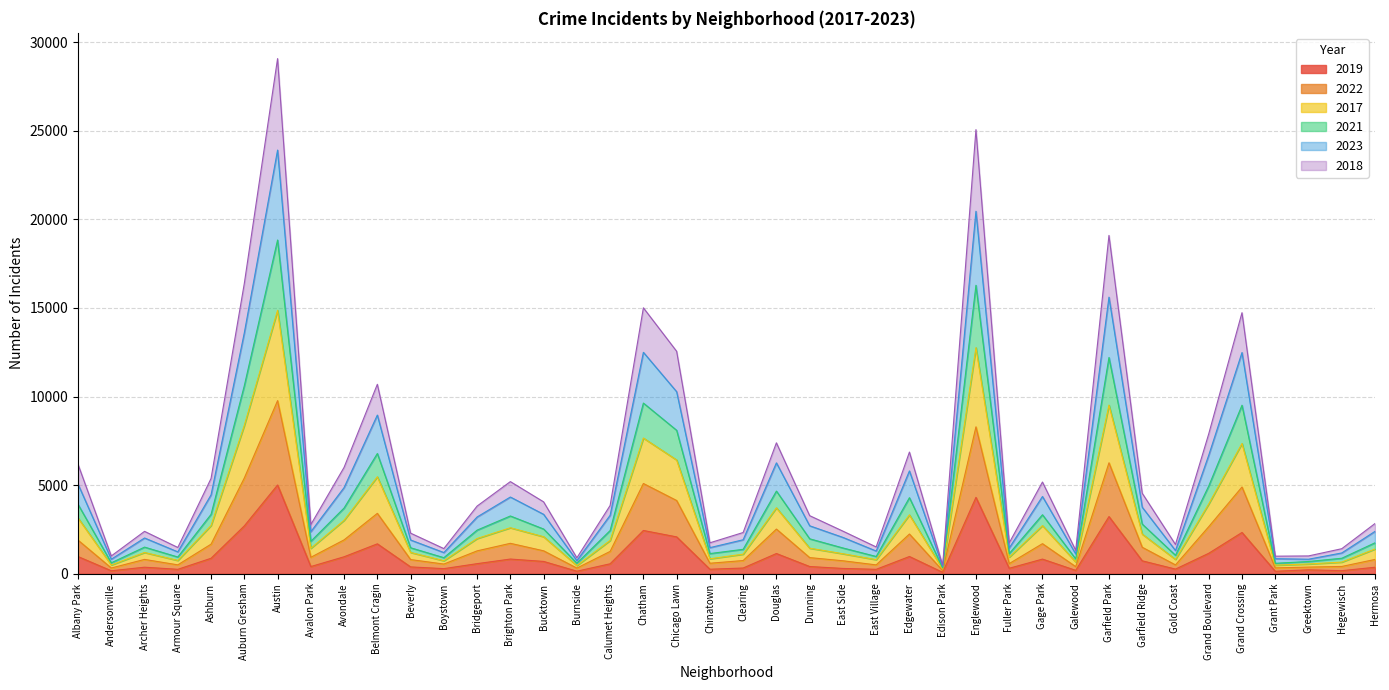

True or false: 2017 and 2018 cross at least once.

False